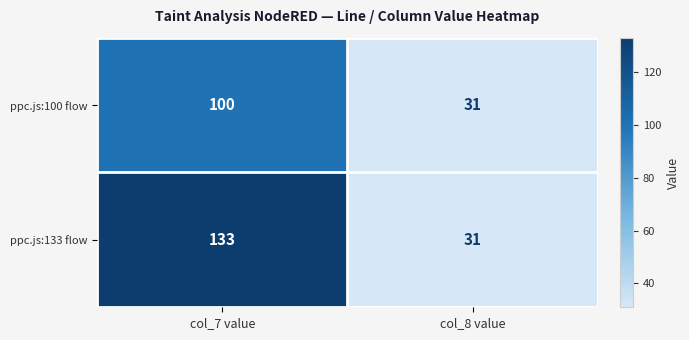

Is it true that ppc.js:133 flow equals 133 at col_7 value?

True